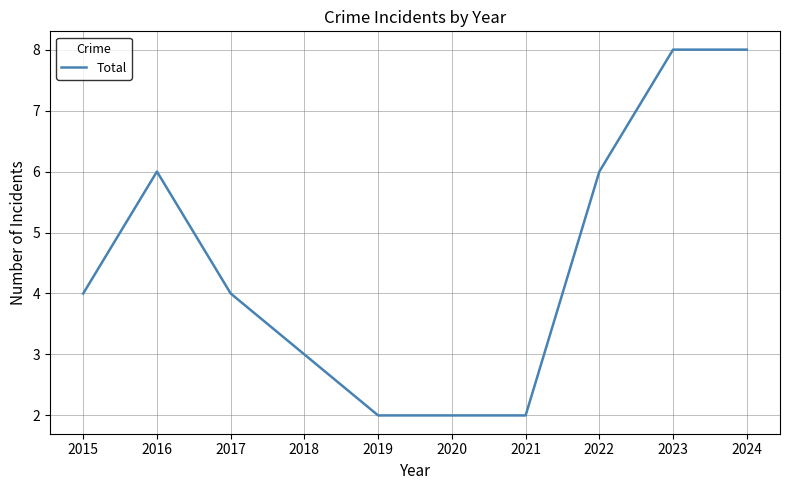

The value at 2018 is 3. True or false?

True